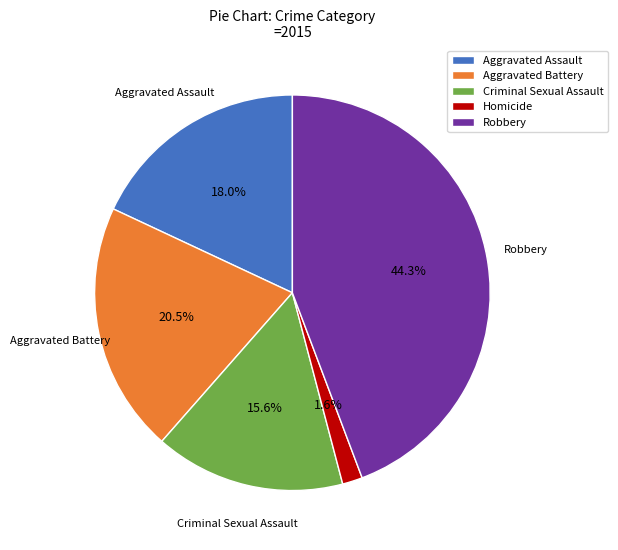

Which has a higher value, Criminal Sexual Assault or Homicide?

Criminal Sexual Assault